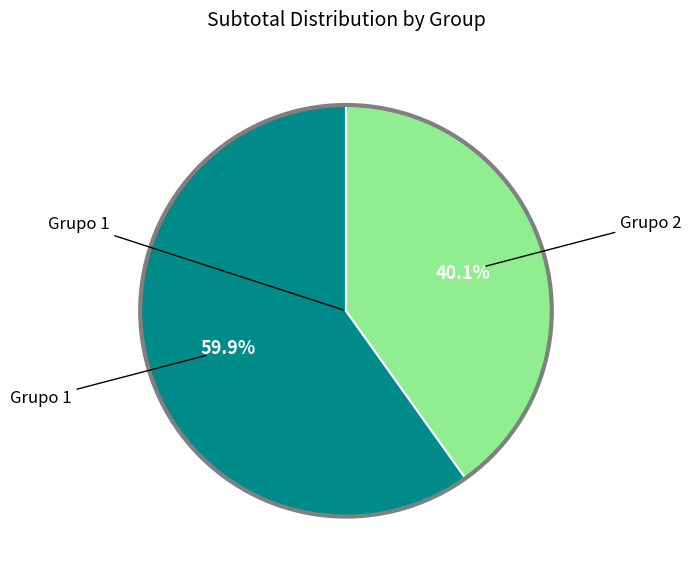

Is there any slice that represents more than half of the pie?

Yes